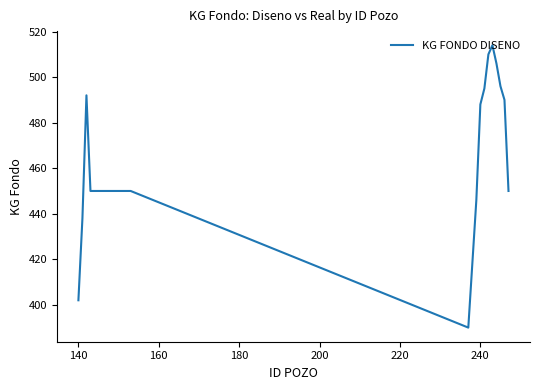

What is the average value?

462